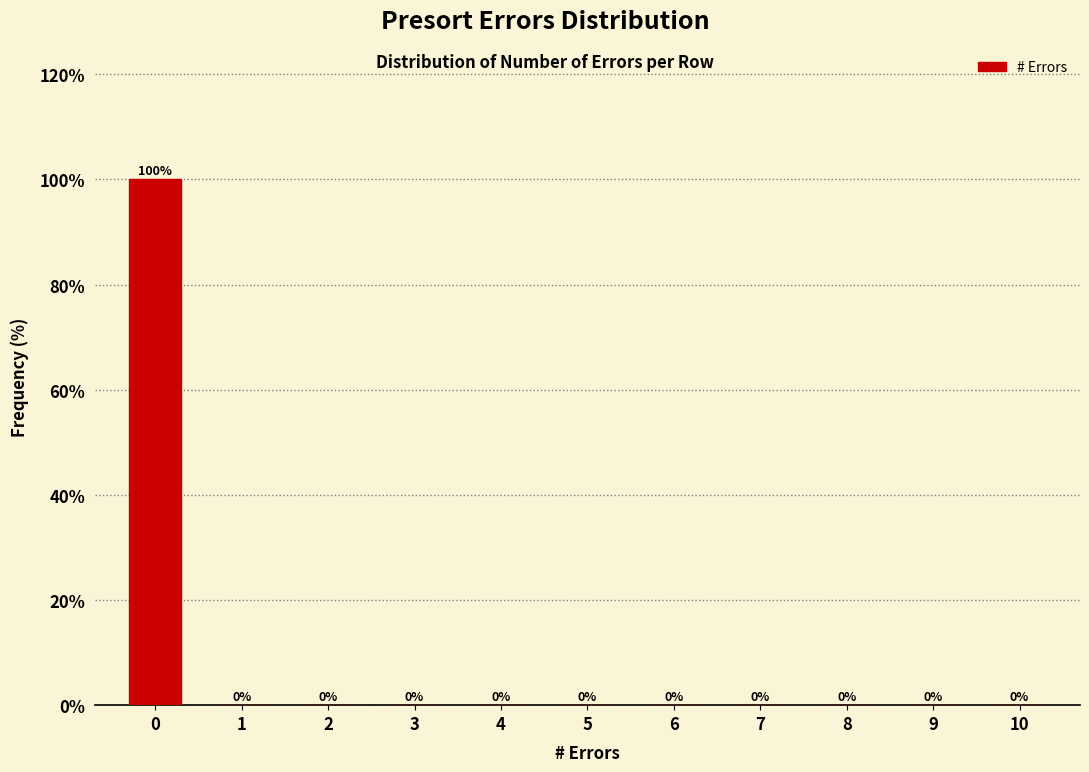

Reading left to right, extract all data points from this chart.

0=100	1=0	2=0	3=0	4=0	5=0	6=0	7=0	8=0	9=0	10=0